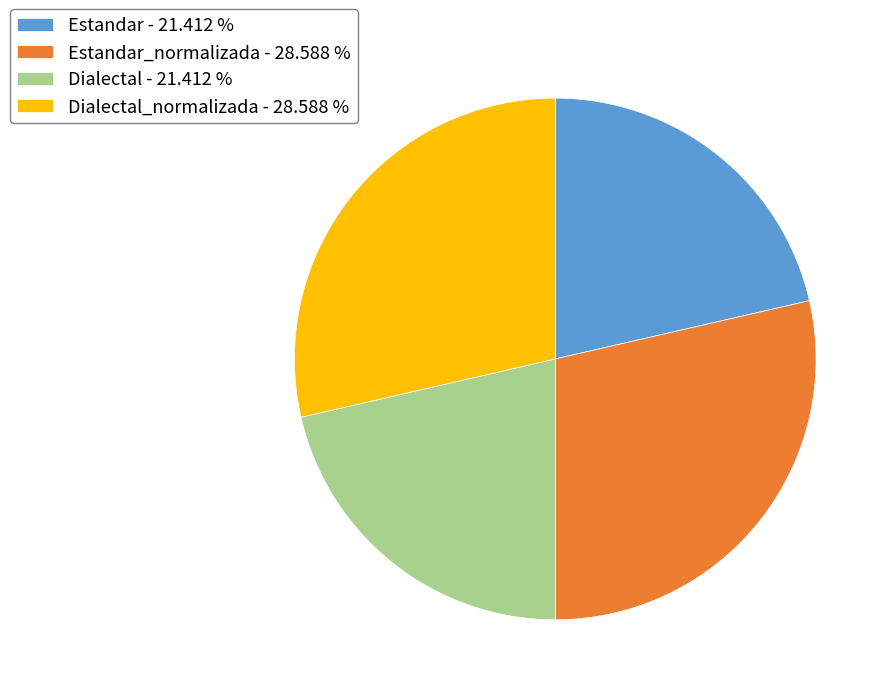

Approximately how many times larger is the value at Dialectal_normalizada - 28.588 % compared to Estandar_normalizada - 28.588 %?

1.0